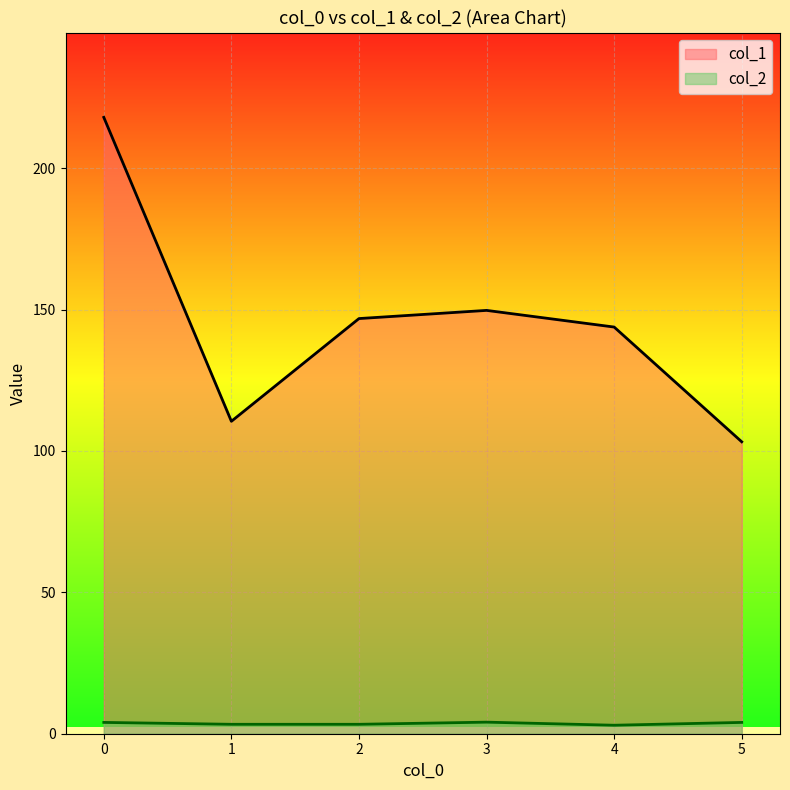

Is the value of col_1 at 2 greater than the value of col_2 at 3?

Yes